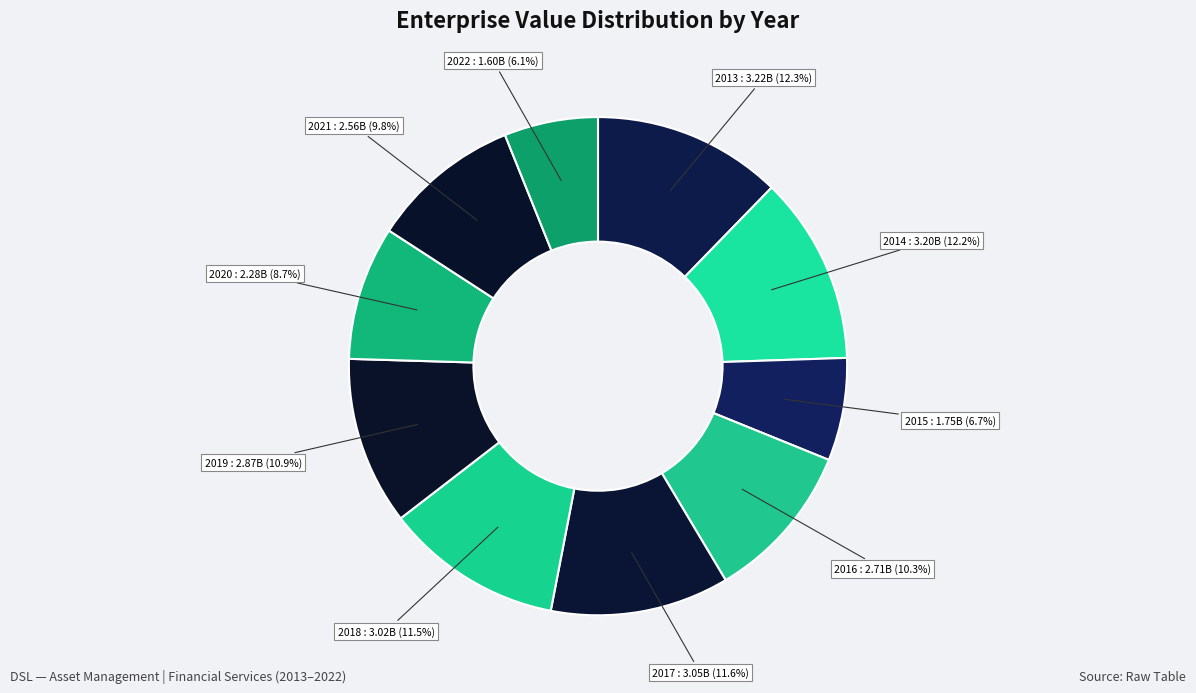

Rank the categories by value from lowest to highest.

2022, 2015, 2020, 2021, 2016, 2019, 2018, 2017, 2014, 2013